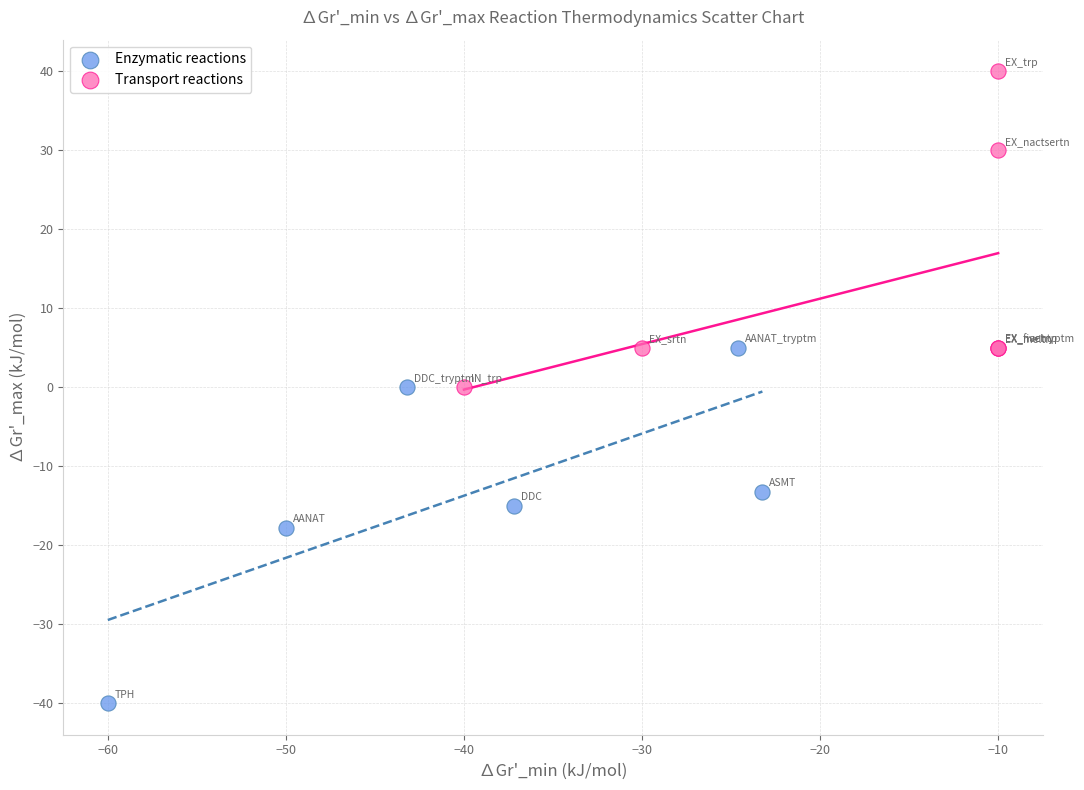

Which series has the largest Y range (max minus min)?

Enzymatic reactions